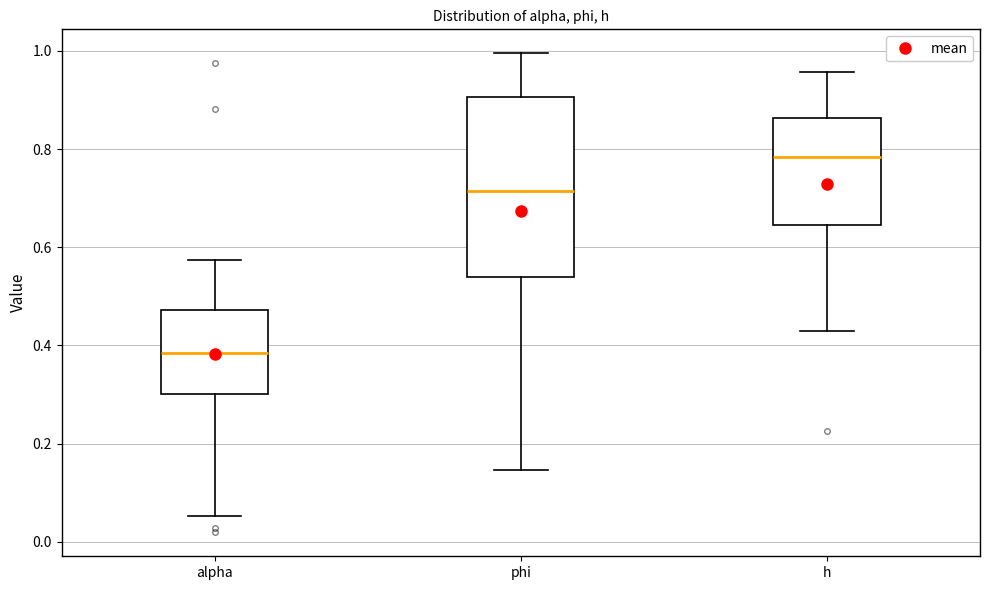

Reading left to right, transcribe this box plot: for each box, give where its median line is, the range the box spans, and where its two whiskers end, as read against the y-axis. The values are not printed on the chart, so give them approximately, as read against the axis.

alpha: median 0.38, box 0.30 to 0.48, whiskers 0.06 to 0.58
phi: median 0.72, box 0.54 to 0.90, whiskers 0.14 to 1.00
h: median 0.78, box 0.64 to 0.86, whiskers 0.42 to 0.96